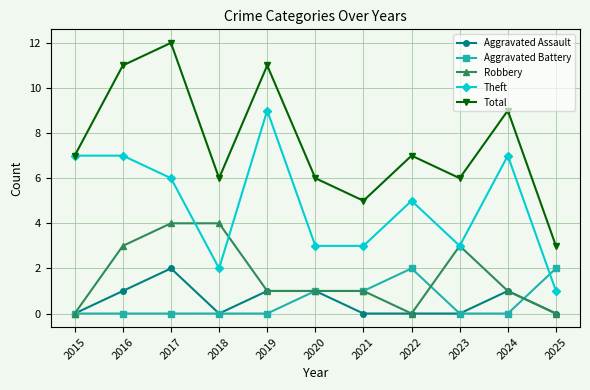

True or false: Robbery and Total cross at least once.

False